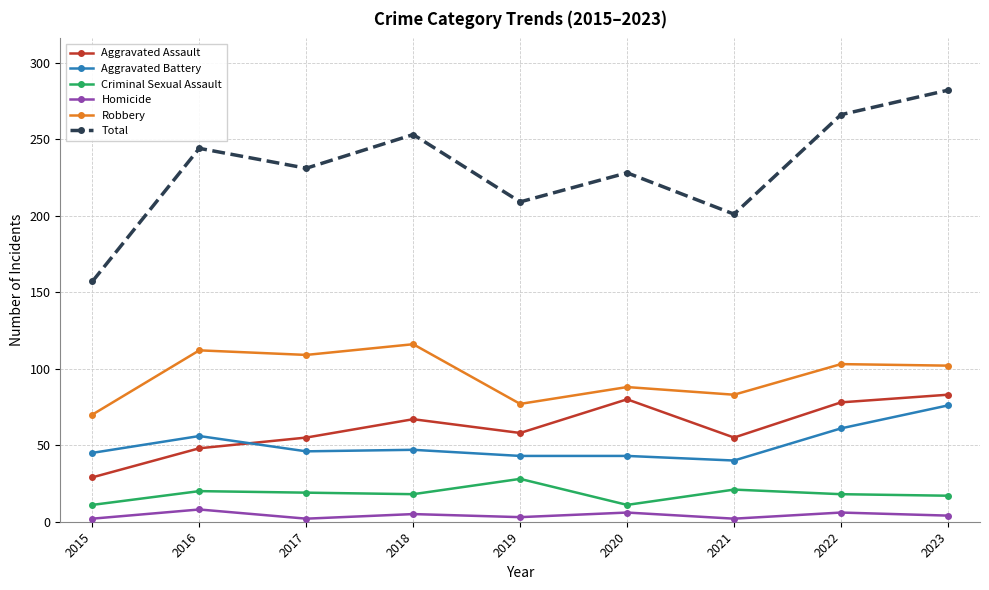

Which series changed the most between 2017 and 2018?

Total